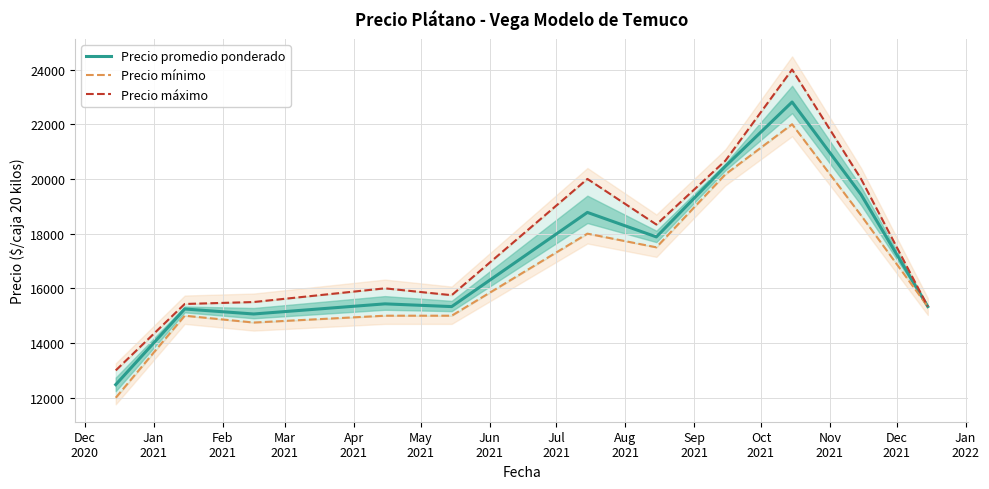

What is the lowest value of the Precio promedio ponderado series?

12480.0